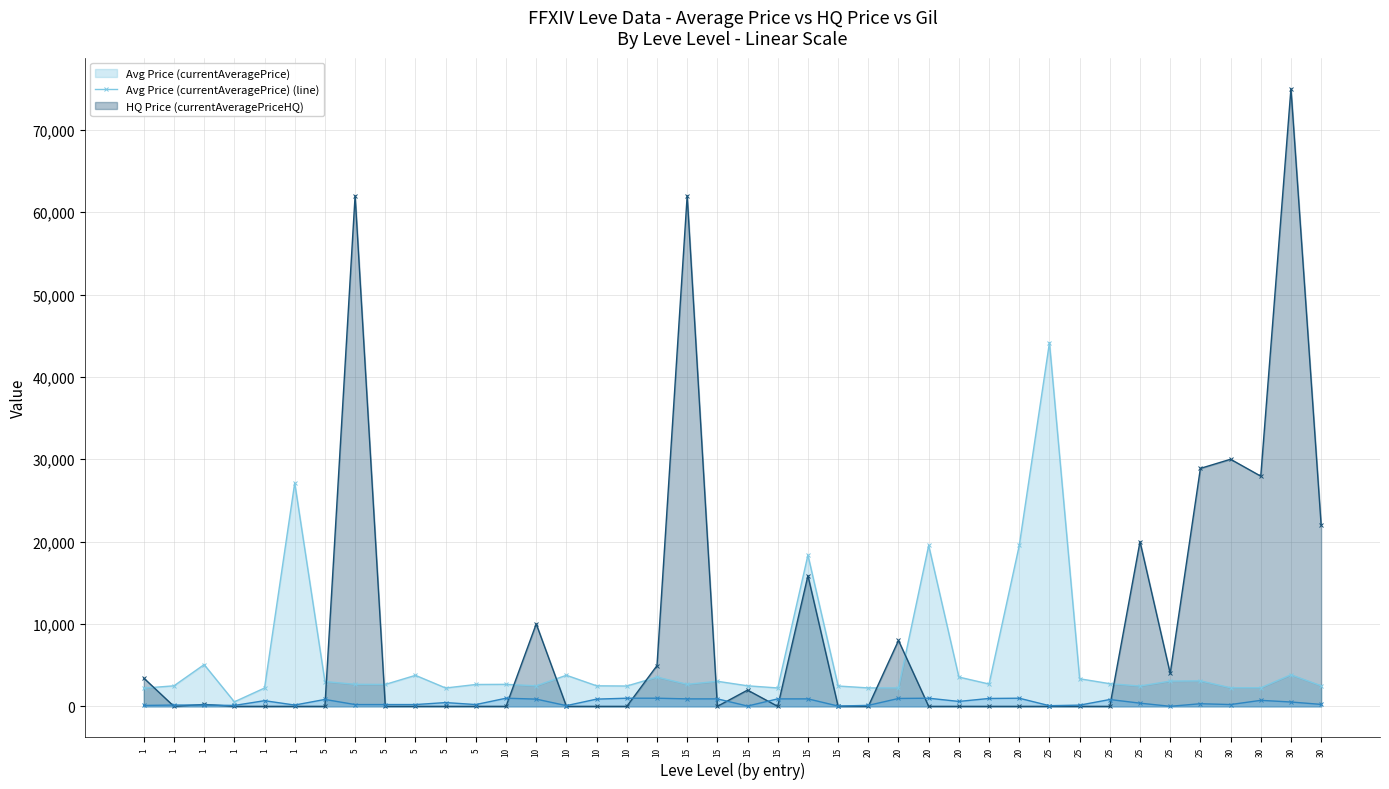

Which series has the largest total across all categories?

HQ Price (currentAveragePriceHQ) (line)